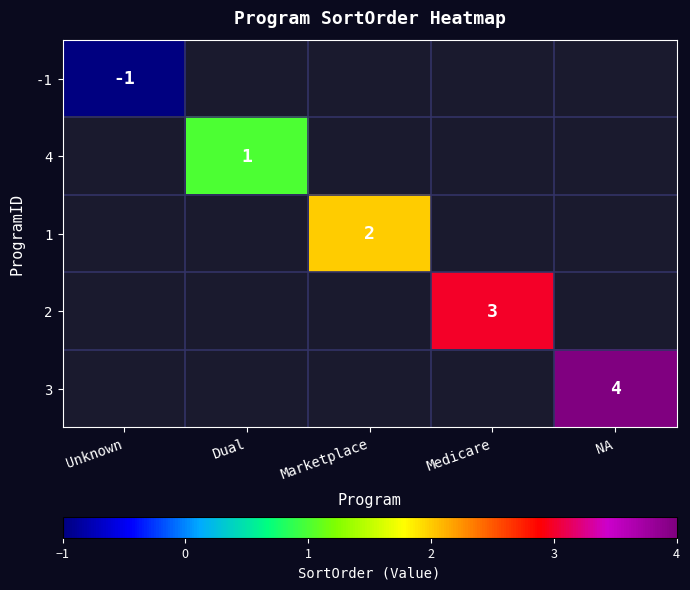

At how many categories does at least one series exceed 2?

2